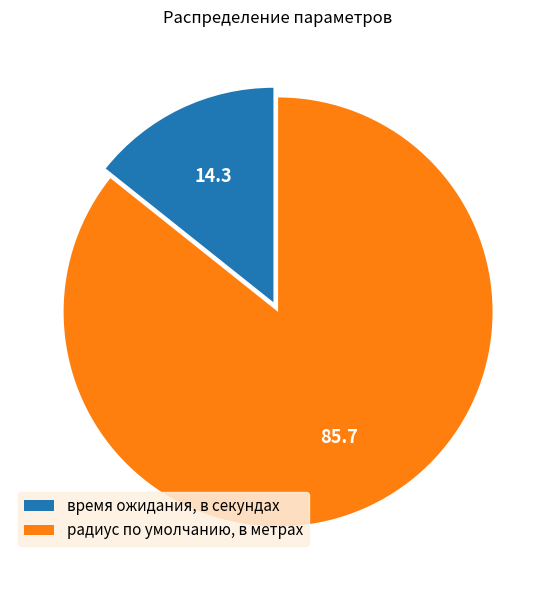

Which has a higher value, время ожидания, в секундах or радиус по умолчанию, в метрах?

радиус по умолчанию, в метрах